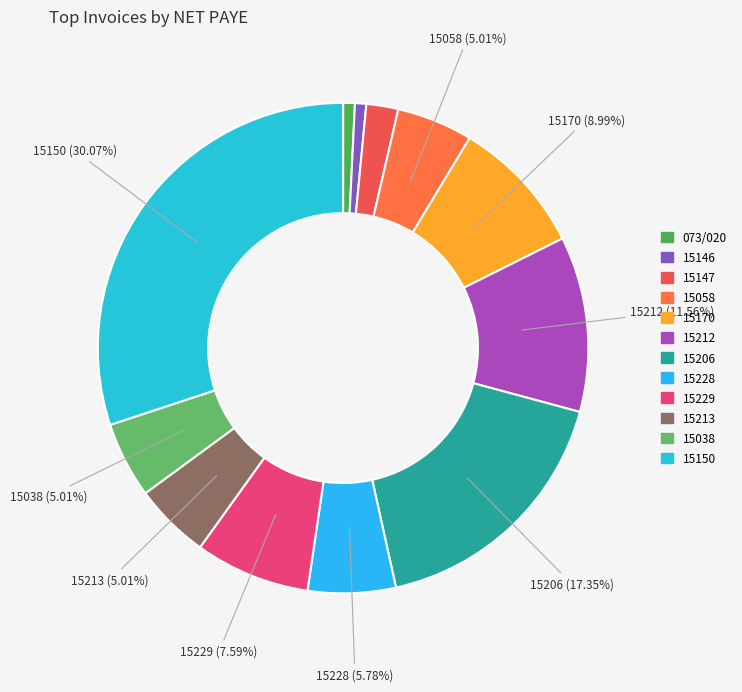

To the nearest percent, what percentage of the pie is 15170?

9%